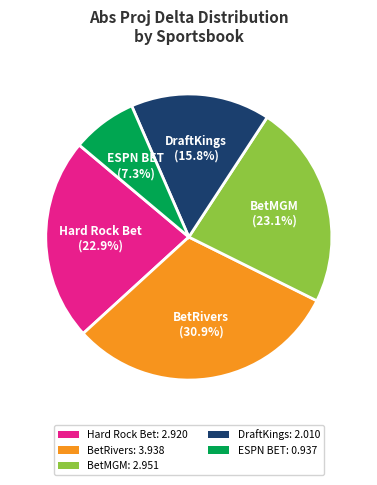

What percentage is NOT represented by BetRivers?

69.1%